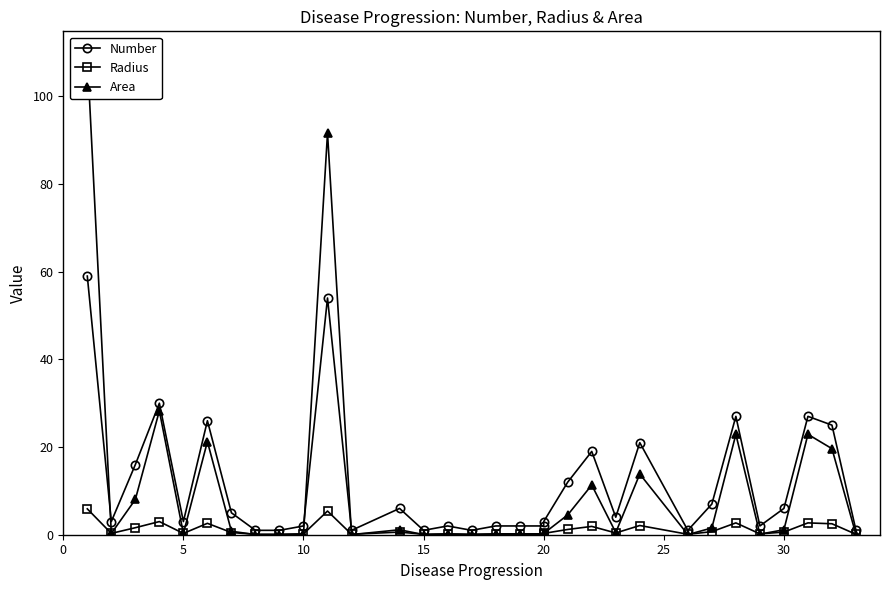

Does the chart display data point markers on the line(s)?

Yes